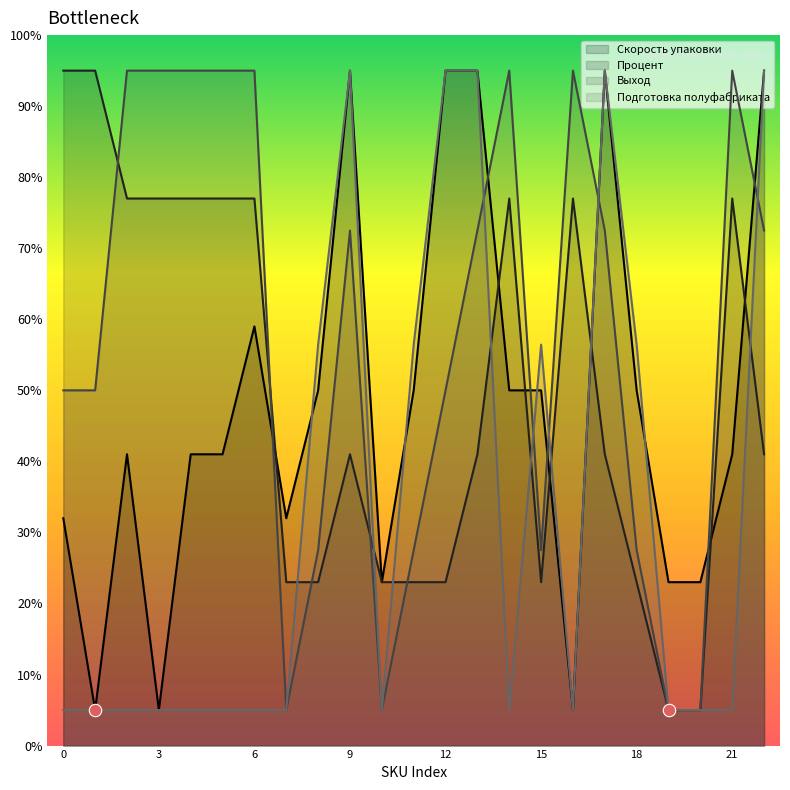

Which series has the widest spread of Y values?

Скорость упаковки